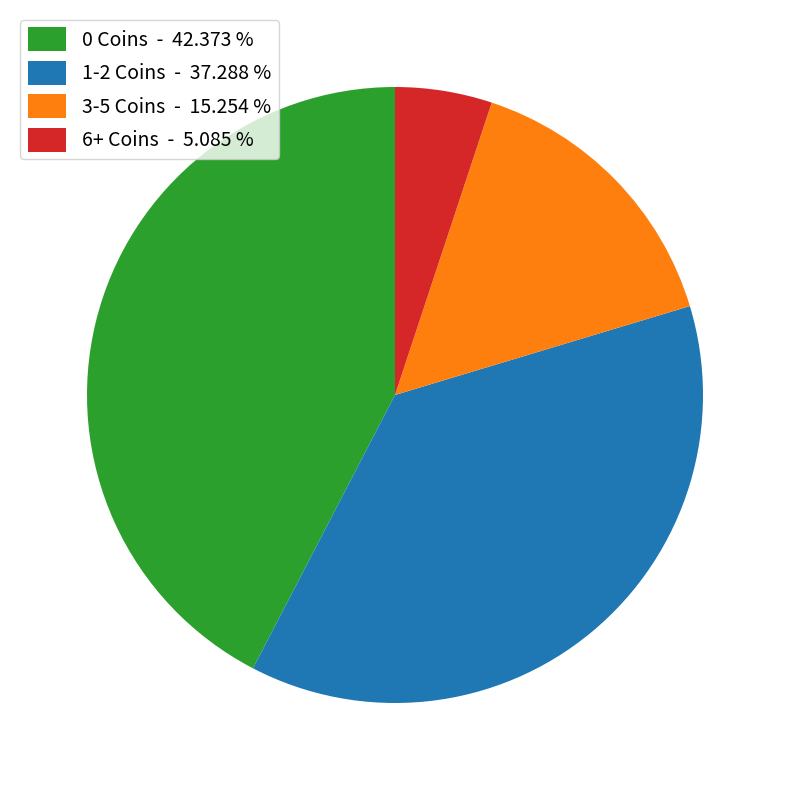

Does any single category account for the majority?

No